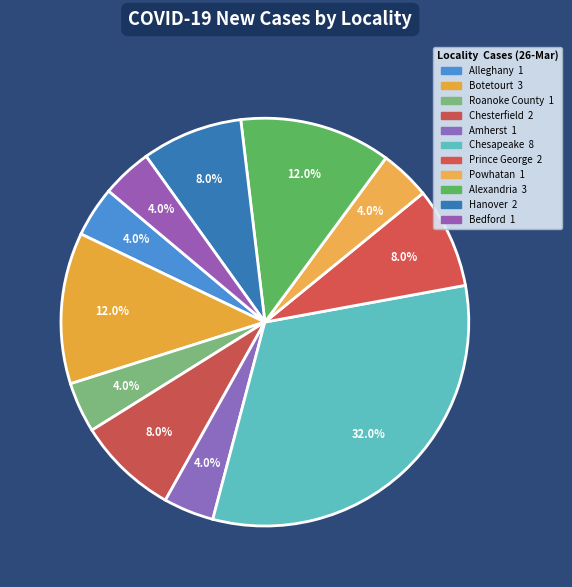

How many segments does this pie chart have?

11